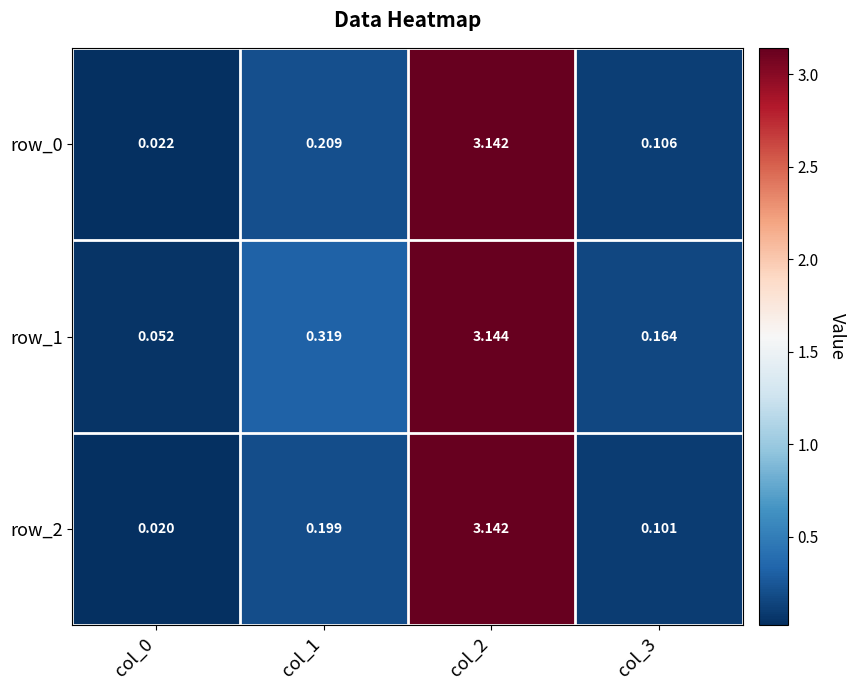

Which series has the largest total across all categories?

row_1